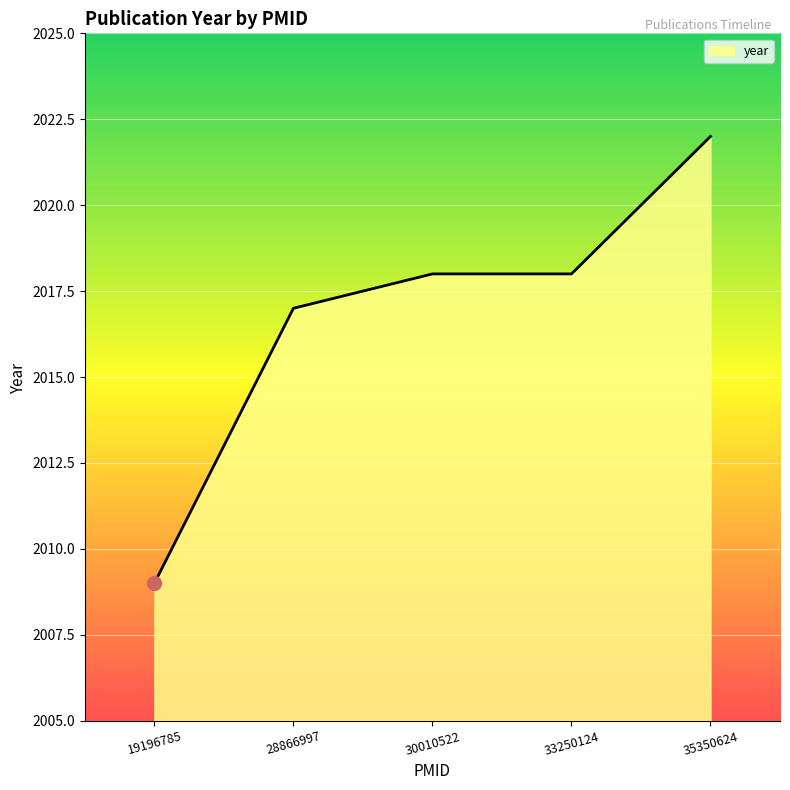

What is the average value?

2017